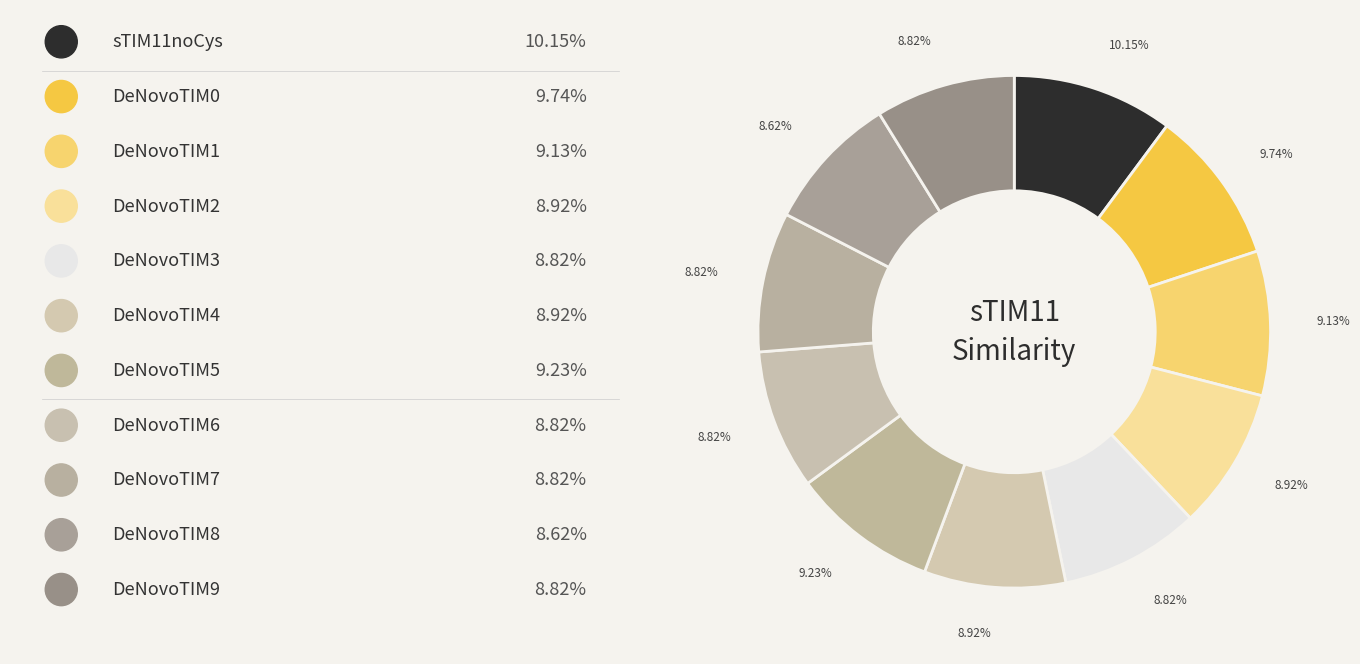

To the nearest percent, what is the average slice percentage?

9%